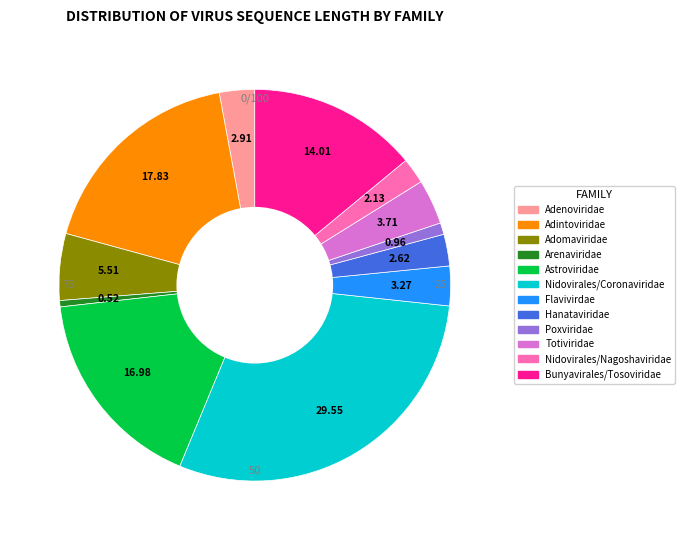

Which category has the biggest portion of the pie?

Nidovirales/Coronaviridae